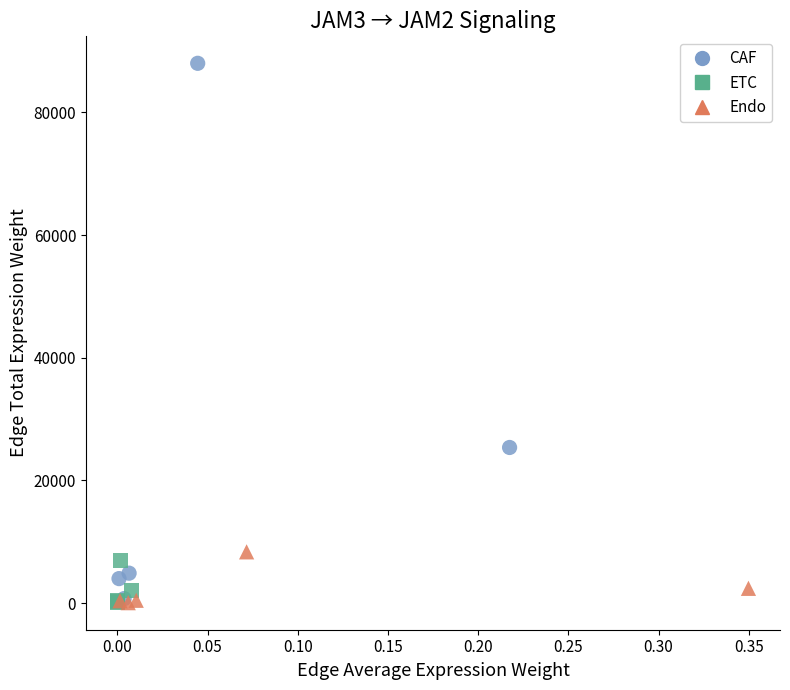

Which series has the largest Y range (max minus min)?

CAF